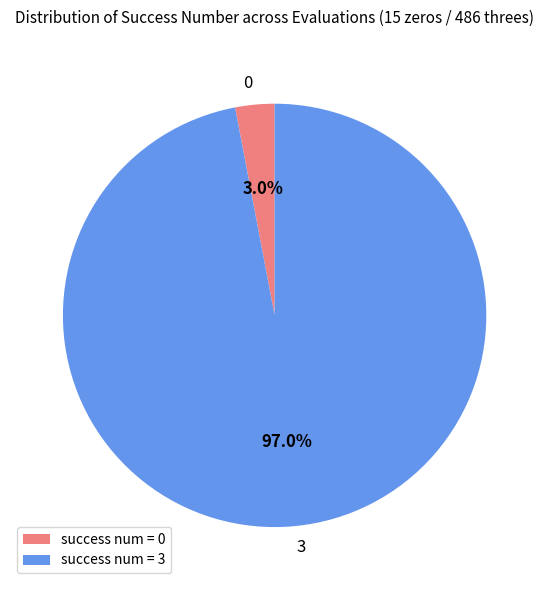

Is the sum of success num = 0 and success num = 3 greater than half?

Yes